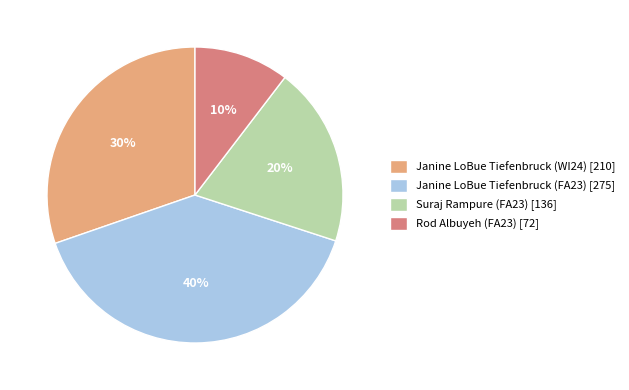

Combined, do Suraj Rampure (FA23) [136] and Rod Albuyeh (FA23) [72] account for over 50%?

No